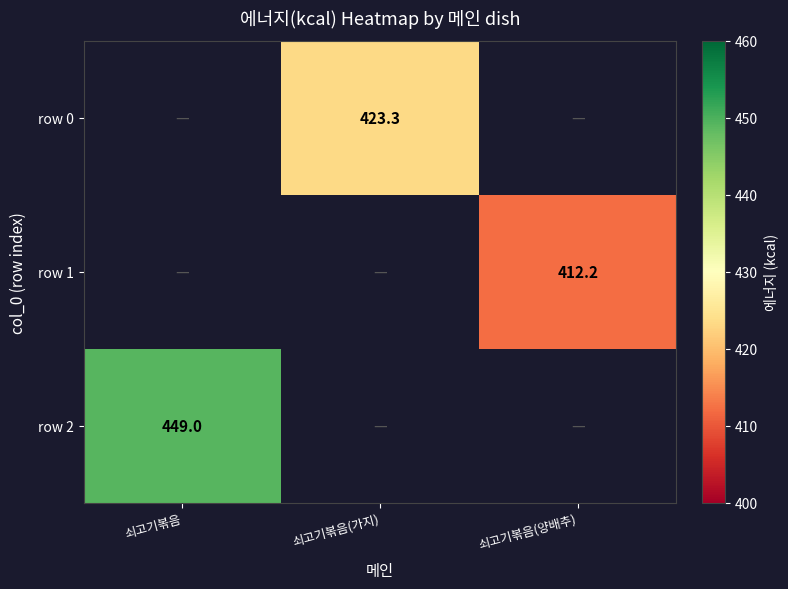

At which label does row 2 reach its minimum?

쇠고기볶음